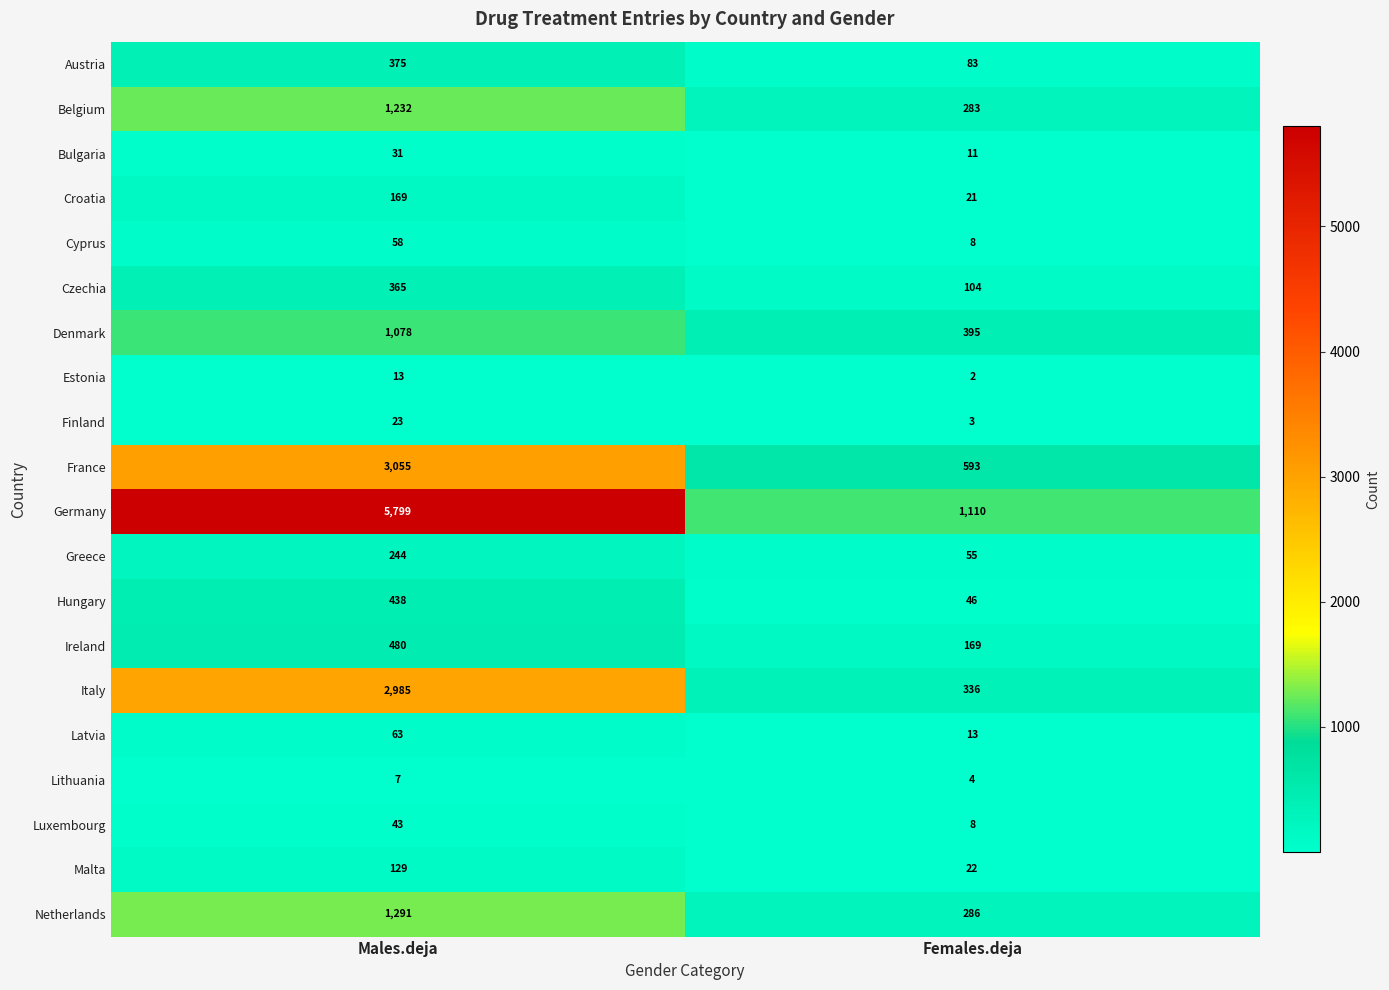

What is the difference between the highest and lowest values at Males.deja?

5792